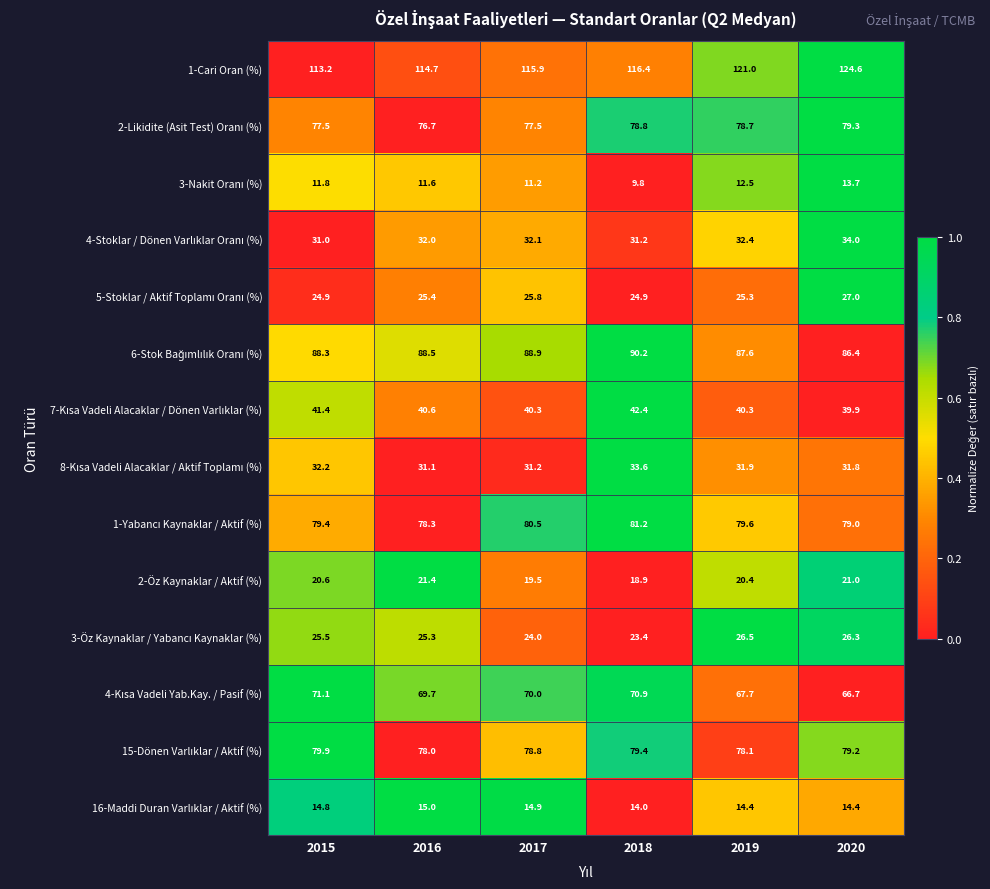

What is the sum of the 2-Öz Kaynaklar / Aktif (%) values at 2018 and 2015?

39.5